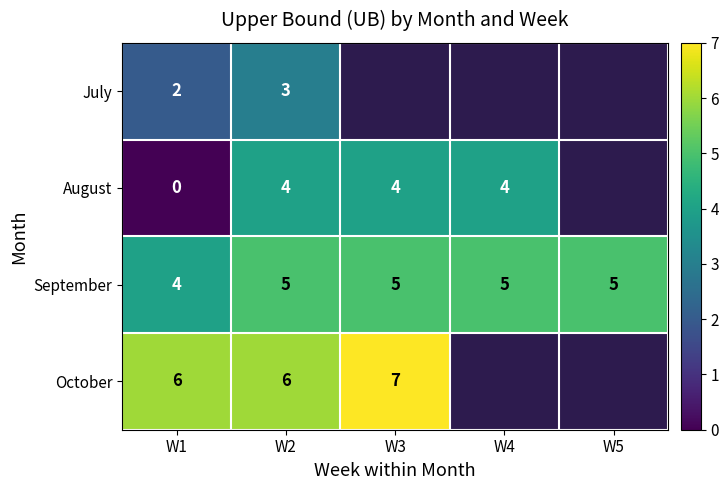

At how many categories does at least one series exceed 5?

3